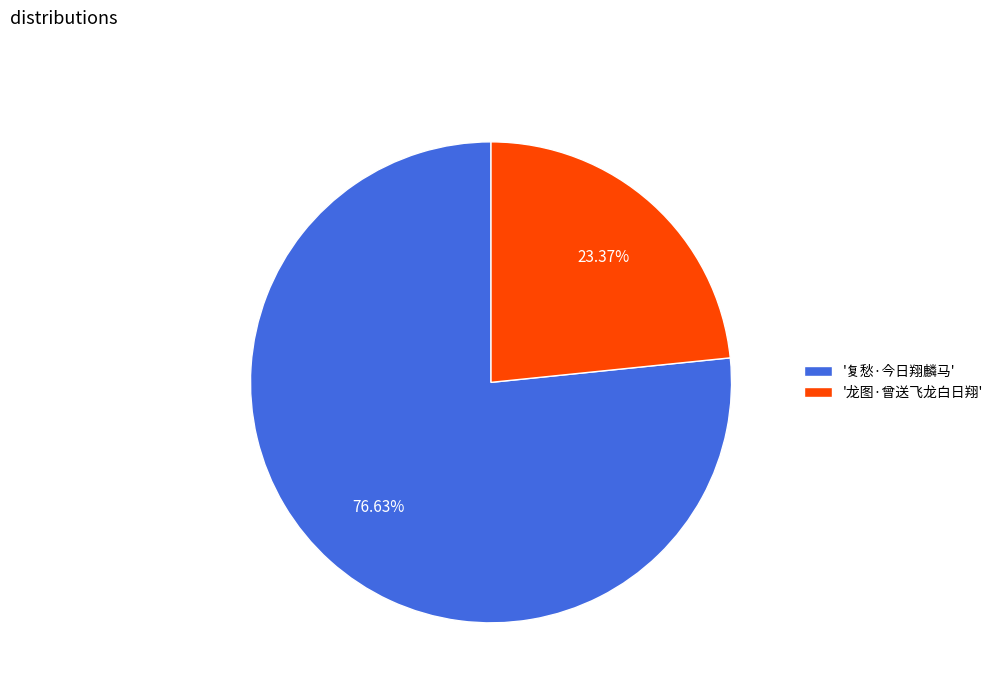

Rank the categories by value from lowest to highest.

'龙图·曾送飞龙白日翔', '复愁·今日翔麟马'